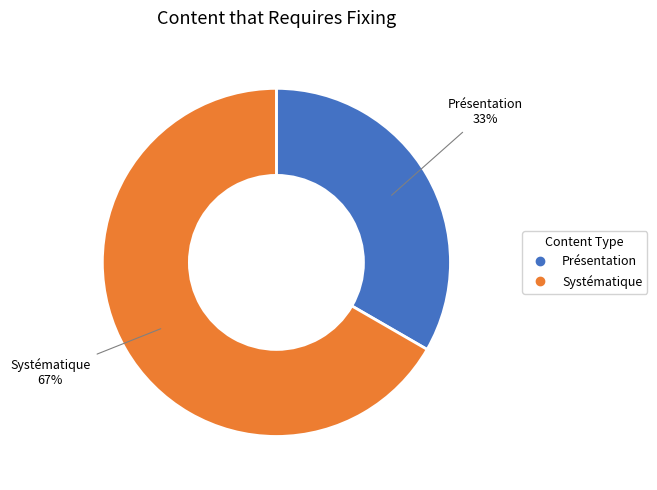

To the nearest percent, what is the average slice percentage?

50%